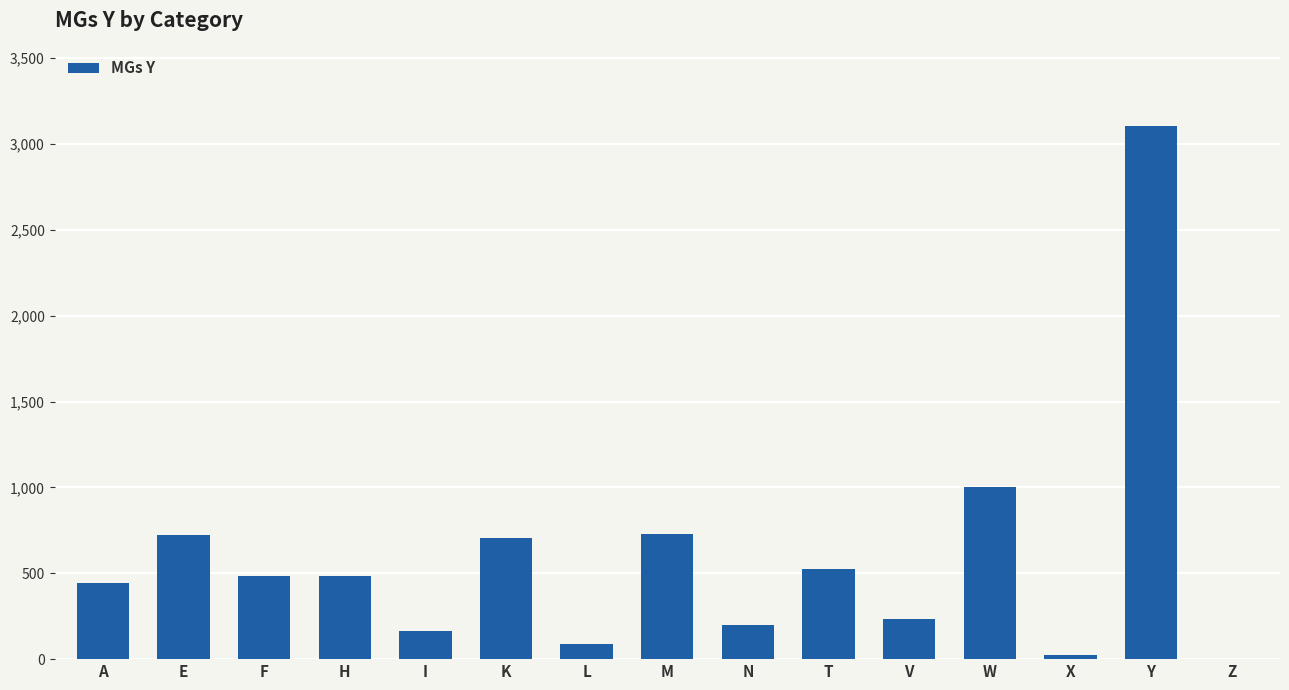

Is it true that the value at A is 125?

False